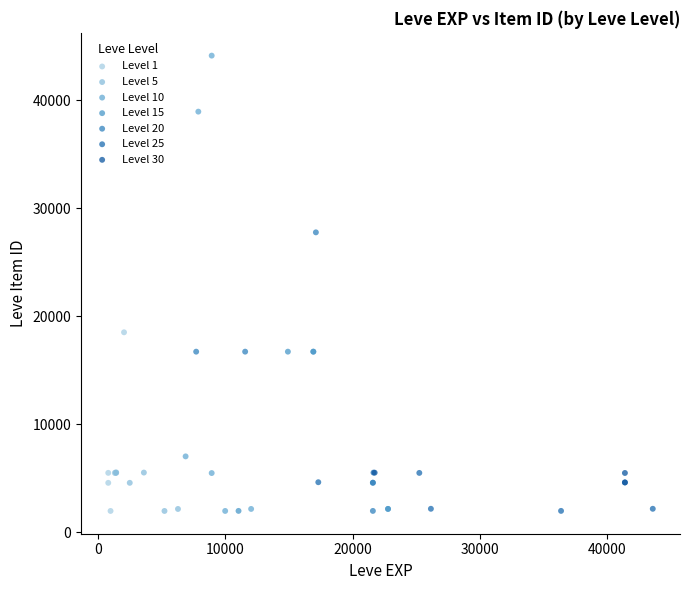

Which series reaches the maximum Y coordinate?

Level 10